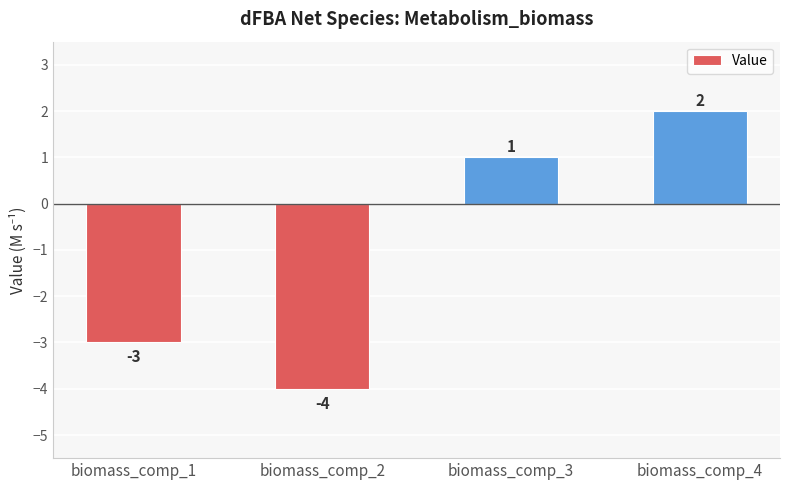

Reading left to right, extract all data points from this chart.

-3	-4	1	2